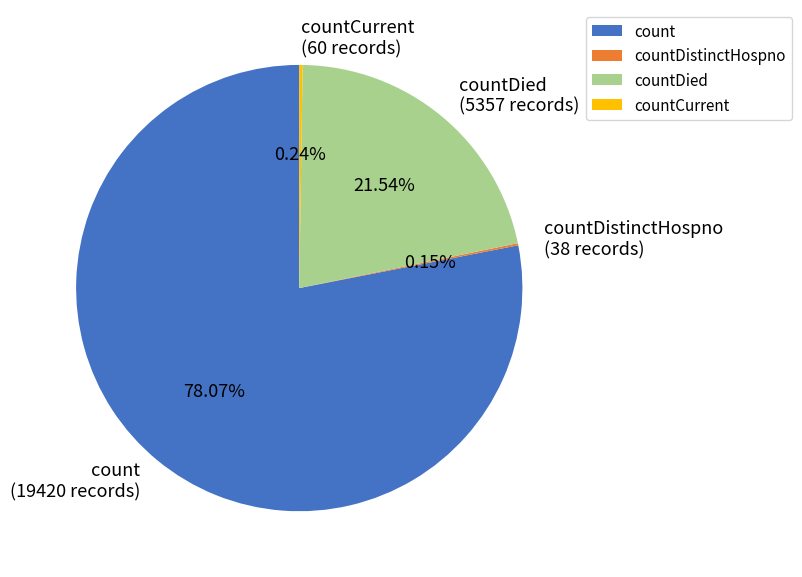

Does any single category account for the majority?

Yes